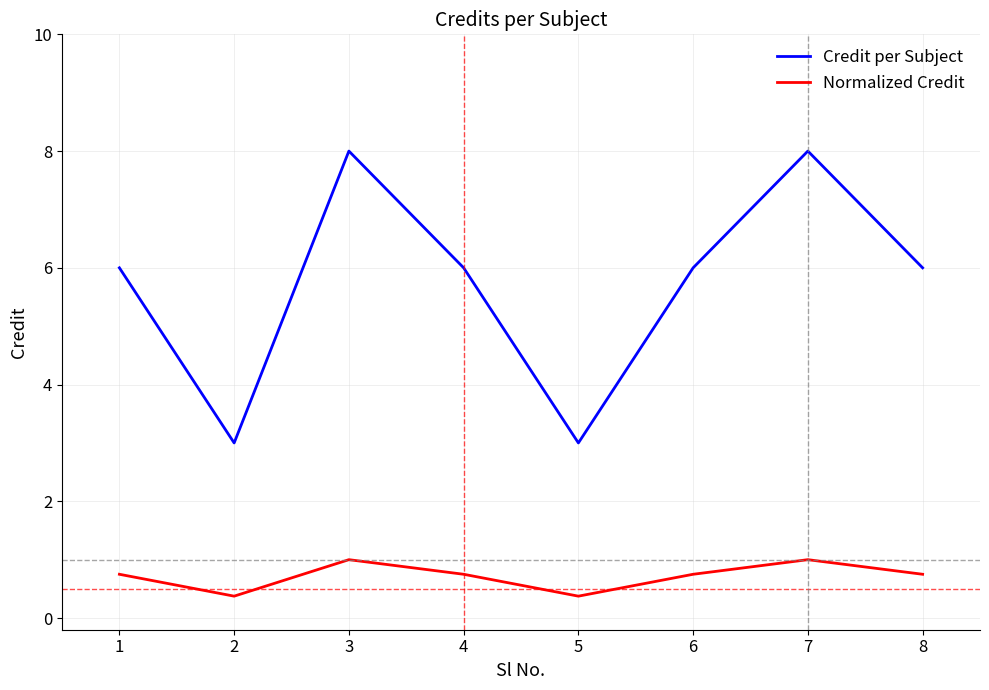

List the series in order of their overall mean, highest first.

Credit per Subject, Normalized Credit